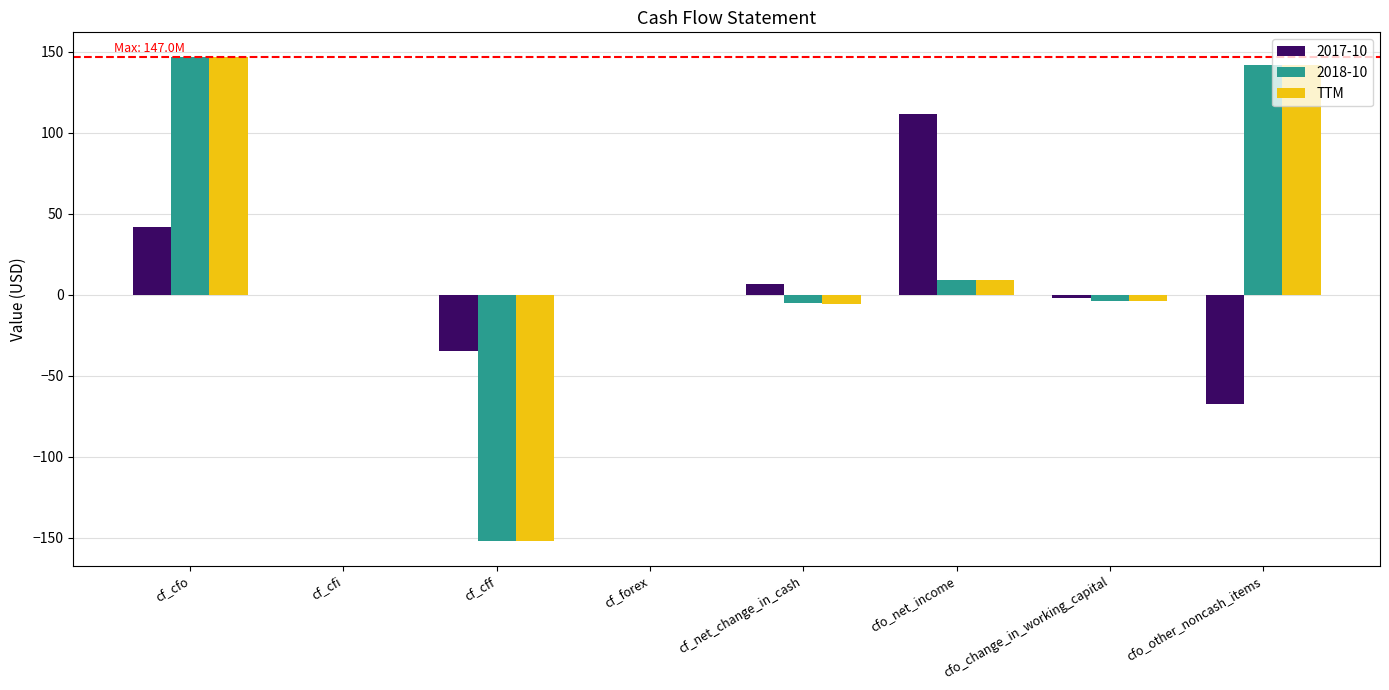

What is the greatest value displayed?

147.0